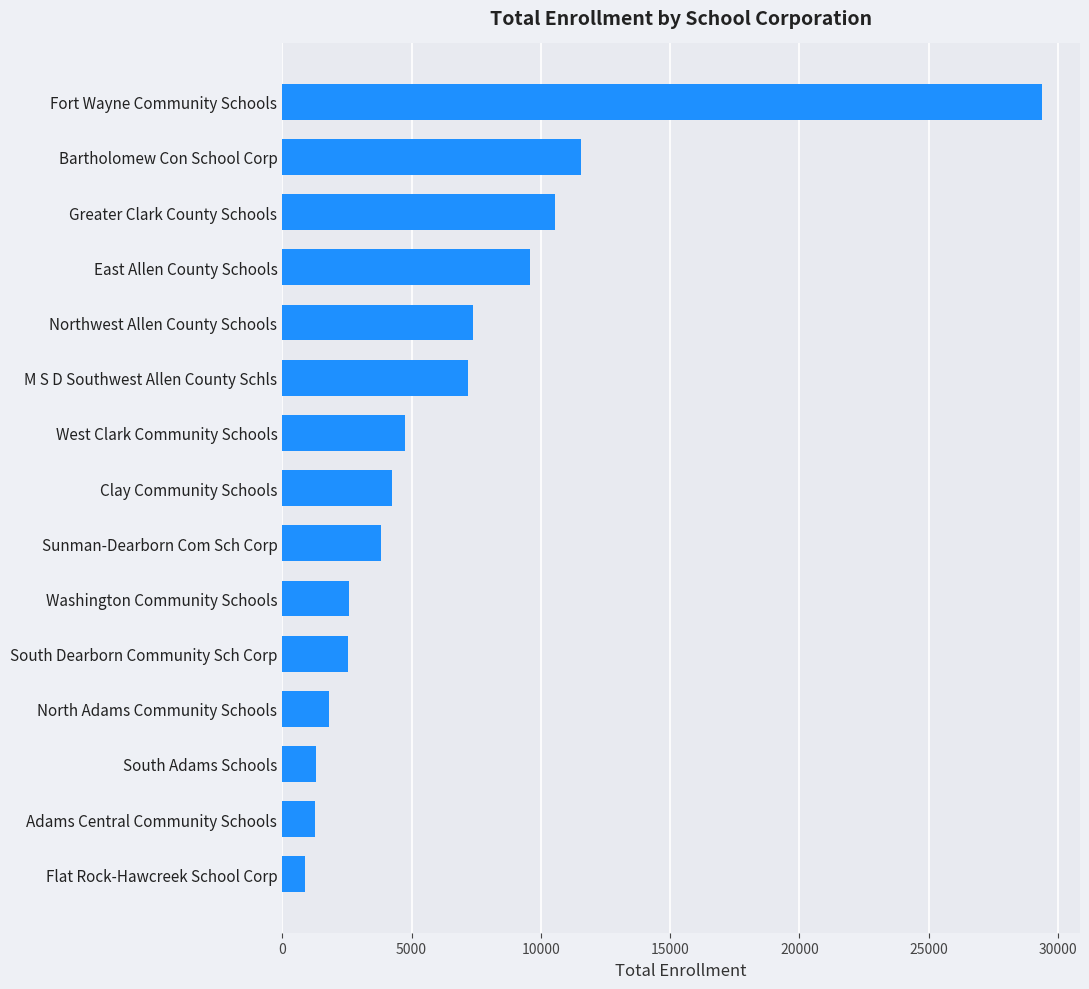

What is the average value?

6583